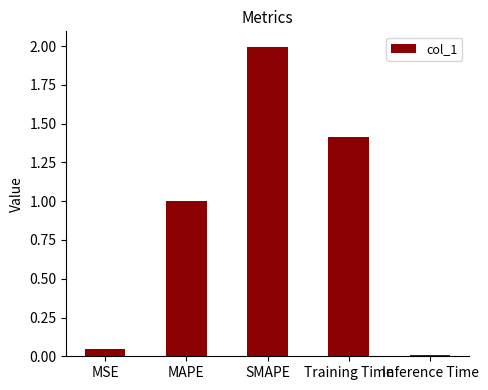

True or false: the data shows 2.6 at SMAPE.

False